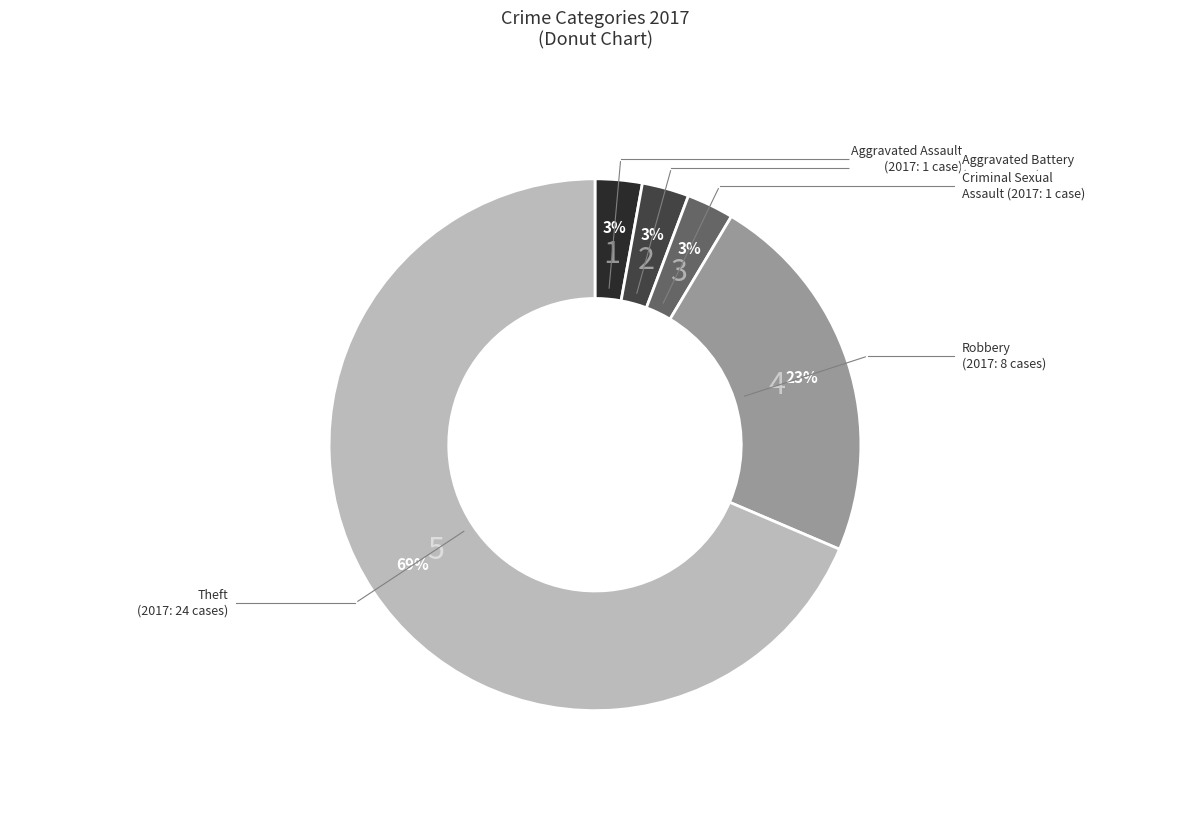

Is there any slice that represents more than half of the pie?

Yes